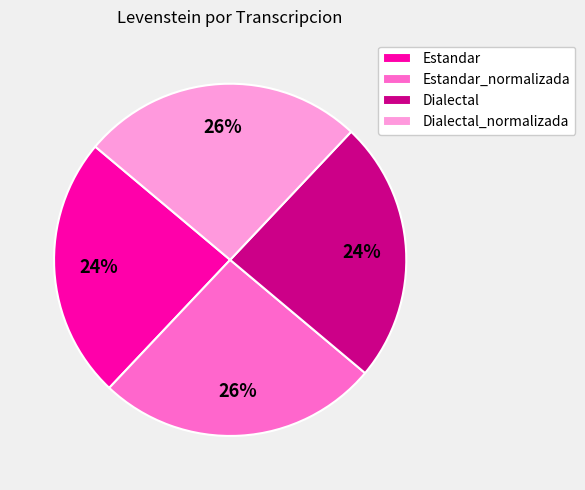

What percentage is the Estandar slice, to the nearest percent?

24%